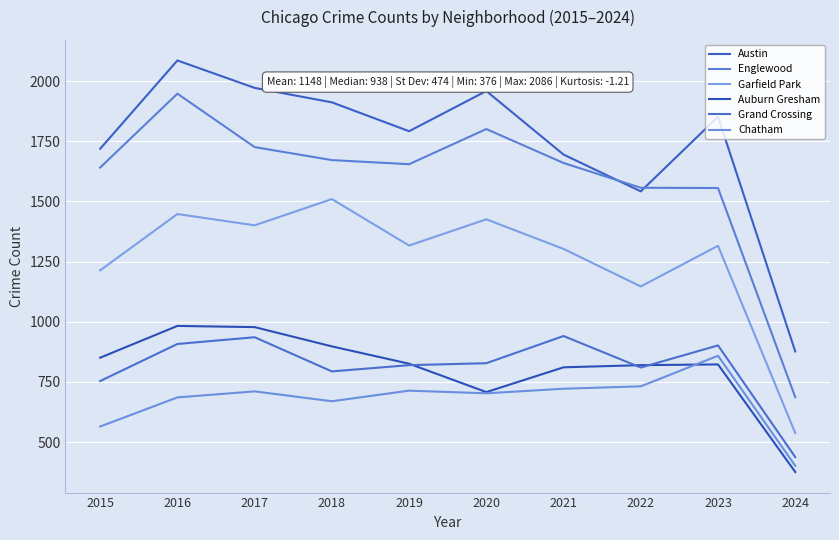

What is the maximum value shown in the chart?

2086